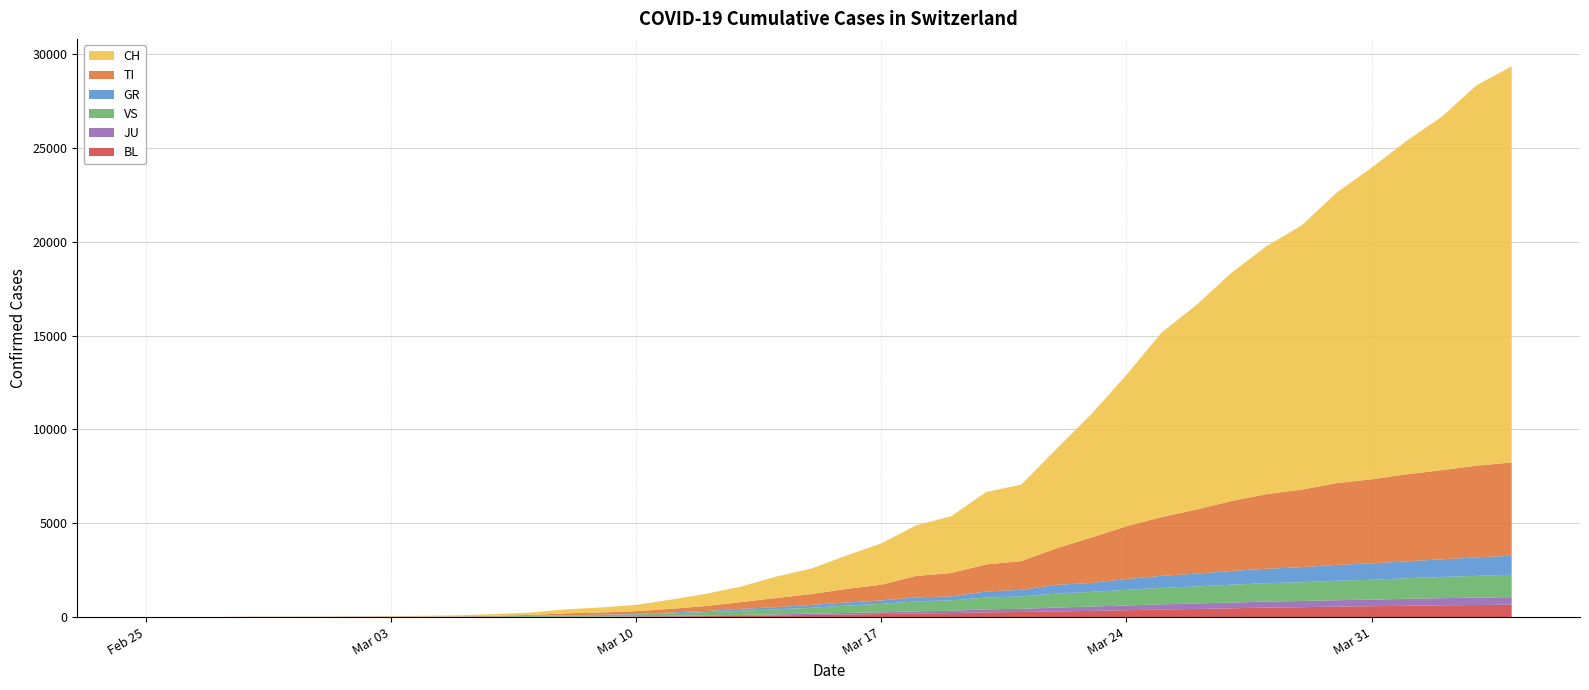

Reading right to left, what are all the values shown in this chart?

CH: 2020-04-04=21100	2020-04-03=20278	2020-04-02=18827	2020-04-01=17768	2020-03-31=16605	2020-03-30=15472	2020-03-29=14076	2020-03-28=13213	2020-03-27=12161	2020-03-26=10897	2020-03-25=9829	2020-03-24=8060	2020-03-23=6575	2020-03-22=5294	2020-03-21=4075	2020-03-20=3860	2020-03-19=3028	2020-03-18=2700	2020-03-17=2200	2020-03-16=1772	2020-03-15=1359	2020-03-14=1139	2020-03-13=827	2020-03-12=652	2020-03-11=491	2020-03-10=337	2020-03-09=268	2020-03-08=214	2020-03-07=127	2020-03-06=90	2020-03-05=56	2020-03-04=35	2020-03-03=27	2020-03-02=22	2020-03-01=16	2020-02-29=15	2020-02-28=13	2020-02-27=2	2020-02-26=1	2020-02-25=0
TI: 2020-04-04=4972	2020-04-03=4882	2020-04-02=4750	2020-04-01=4635	2020-03-31=4478	2020-03-30=4357	2020-03-29=4128	2020-03-28=3977	2020-03-27=3729	2020-03-26=3419	2020-03-25=3127	2020-03-24=2812	2020-03-23=2421	2020-03-22=1943	2020-03-21=1529	2020-03-20=1438	2020-03-19=1246	2020-03-18=1143	2020-03-17=840	2020-03-16=723	2020-03-15=573	2020-03-14=485	2020-03-13=361	2020-03-12=264	2020-03-11=197	2020-03-10=148	2020-03-09=119	2020-03-08=98	2020-03-07=51	2020-03-06=35	2020-03-05=21	2020-03-04=17	2020-03-03=12	2020-03-02=10	2020-03-01=6	2020-02-29=6	2020-02-28=6	2020-02-27=0	2020-02-26=0	2020-02-25=0
GR: 2020-04-04=1013	2020-04-03=987	2020-04-02=938	2020-04-01=904	2020-03-31=876	2020-03-30=843	2020-03-29=802	2020-03-28=768	2020-03-27=730	2020-03-26=683	2020-03-25=641	2020-03-24=577	2020-03-23=472	2020-03-22=469	2020-03-21=355	2020-03-20=326	2020-03-19=213	2020-03-18=210	2020-03-17=179	2020-03-16=166	2020-03-15=156	2020-03-14=118	2020-03-13=102	2020-03-12=65	2020-03-11=42	2020-03-10=22	2020-03-09=18	2020-03-08=14	2020-03-07=5	2020-03-06=0	2020-03-05=0	2020-03-04=0	2020-03-03=0	2020-03-02=0	2020-03-01=0	2020-02-29=0	2020-02-28=0	2020-02-27=0	2020-02-26=0	2020-02-25=0
VS: 2020-04-04=1195	2020-04-03=1163	2020-04-02=1130	2020-04-01=1093	2020-03-31=1061	2020-03-30=1036	2020-03-29=1001	2020-03-28=981	2020-03-27=951	2020-03-26=909	2020-03-25=876	2020-03-24=832	2020-03-23=784	2020-03-22=743	2020-03-21=659	2020-03-20=628	2020-03-19=556	2020-03-18=533	2020-03-17=452	2020-03-16=390	2020-03-15=313	2020-03-14=267	2020-03-13=226	2020-03-12=175	2020-03-11=135	2020-03-10=98	2020-03-09=81	2020-03-08=69	2020-03-07=48	2020-03-06=31	2020-03-05=20	2020-03-04=14	2020-03-03=12	2020-03-02=10	2020-03-01=7	2020-02-29=6	2020-02-28=4	2020-02-27=0	2020-02-26=0	2020-02-25=0
JU: 2020-04-04=398	2020-04-03=391	2020-04-02=382	2020-04-01=370	2020-03-31=349	2020-03-30=341	2020-03-29=330	2020-03-28=320	2020-03-27=307	2020-03-26=292	2020-03-25=273	2020-03-24=254	2020-03-23=230	2020-03-22=209	2020-03-21=169	2020-03-20=161	2020-03-19=120	2020-03-18=113	2020-03-17=91	2020-03-16=83	2020-03-15=69	2020-03-14=57	2020-03-13=43	2020-03-12=36	2020-03-11=29	2020-03-10=18	2020-03-09=10	2020-03-08=8	2020-03-07=5	2020-03-06=2	2020-03-05=1	2020-03-04=1	2020-03-03=1	2020-03-02=1	2020-03-01=1	2020-02-29=1	2020-02-28=1	2020-02-27=1	2020-02-26=0	2020-02-25=0
BL: 2020-04-04=663	2020-04-03=643	2020-04-02=627	2020-04-01=605	2020-03-31=579	2020-03-30=560	2020-03-29=527	2020-03-28=506	2020-03-27=467	2020-03-26=432	2020-03-25=407	2020-03-24=365	2020-03-23=331	2020-03-22=298	2020-03-21=272	2020-03-20=254	2020-03-19=214	2020-03-18=193	2020-03-17=162	2020-03-16=138	2020-03-15=112	2020-03-14=90	2020-03-13=67	2020-03-12=51	2020-03-11=37	2020-03-10=28	2020-03-09=18	2020-03-08=11	2020-03-07=7	2020-03-06=5	2020-03-05=2	2020-03-04=2	2020-03-03=1	2020-03-02=1	2020-03-01=1	2020-02-29=1	2020-02-28=0	2020-02-27=0	2020-02-26=0	2020-02-25=0